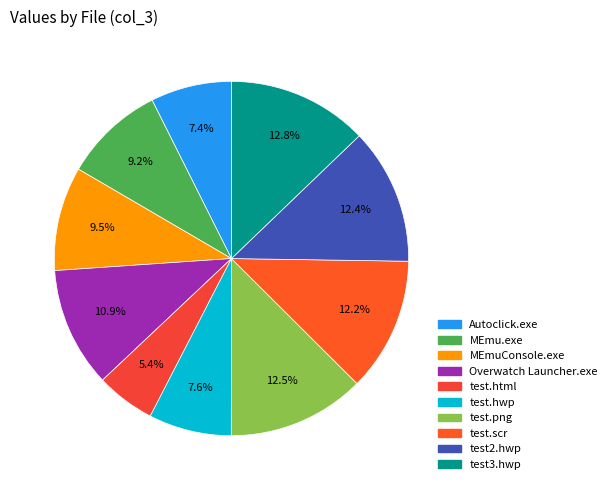

Combined, what portion of the pie is MEmu.exe and Autoclick.exe?

16.6%